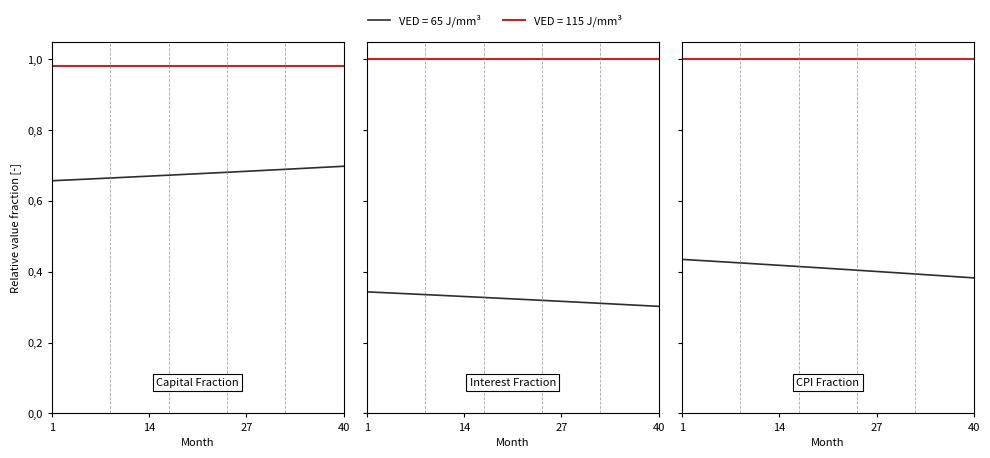

Count the interest values in the range 0 to 1.

40